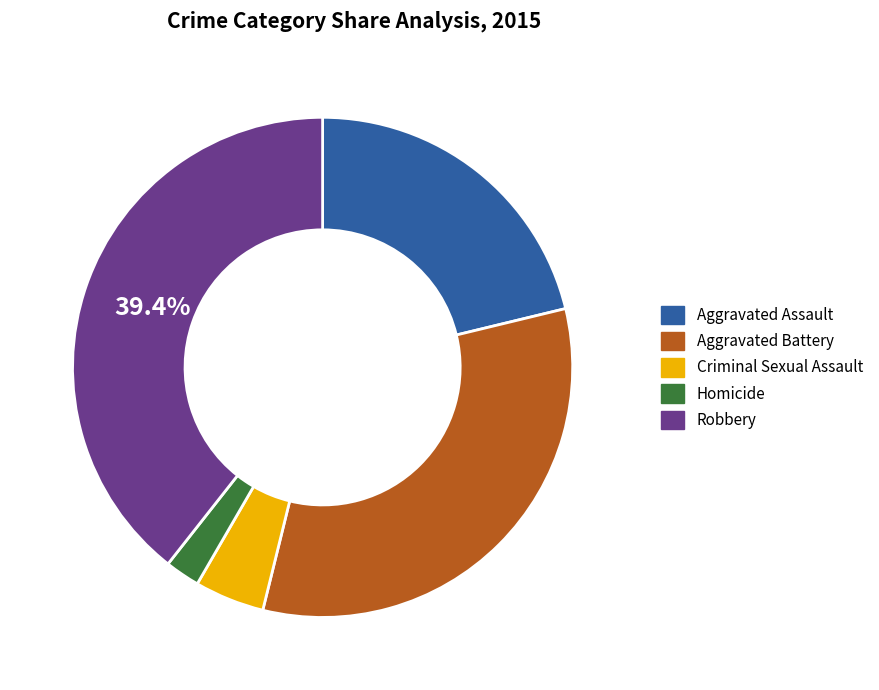

Count the number of slices in the pie.

5